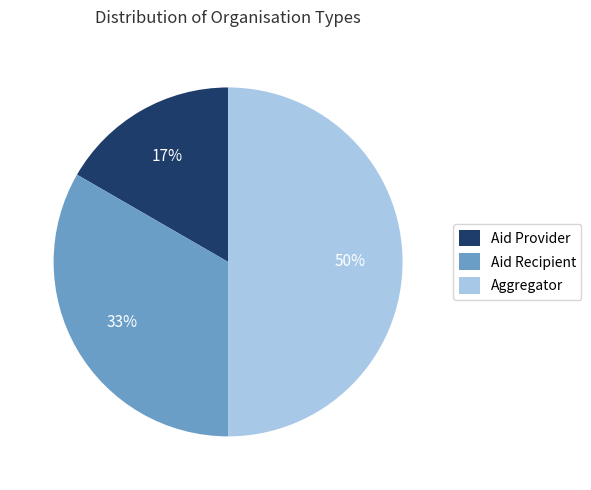

Rank the categories by value from lowest to highest.

Aid Provider, Aid Recipient, Aggregator